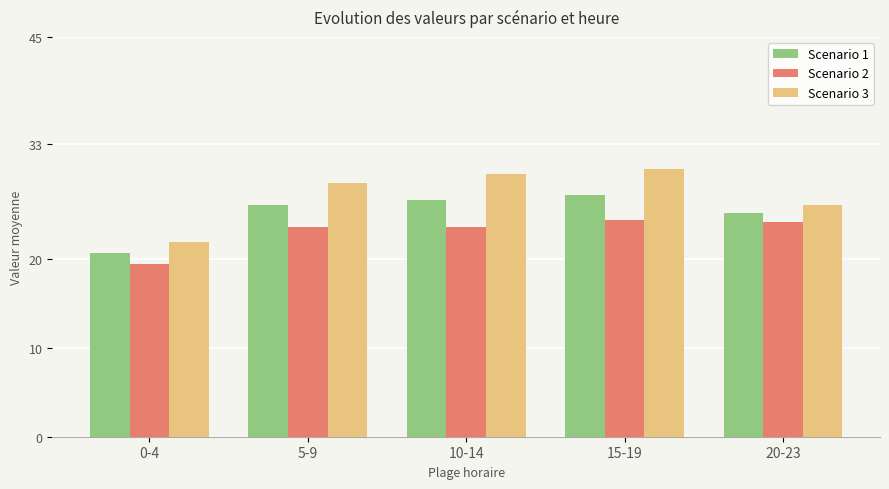

Between 10-14 and 20-23, which series saw the biggest shift?

Scenario 3